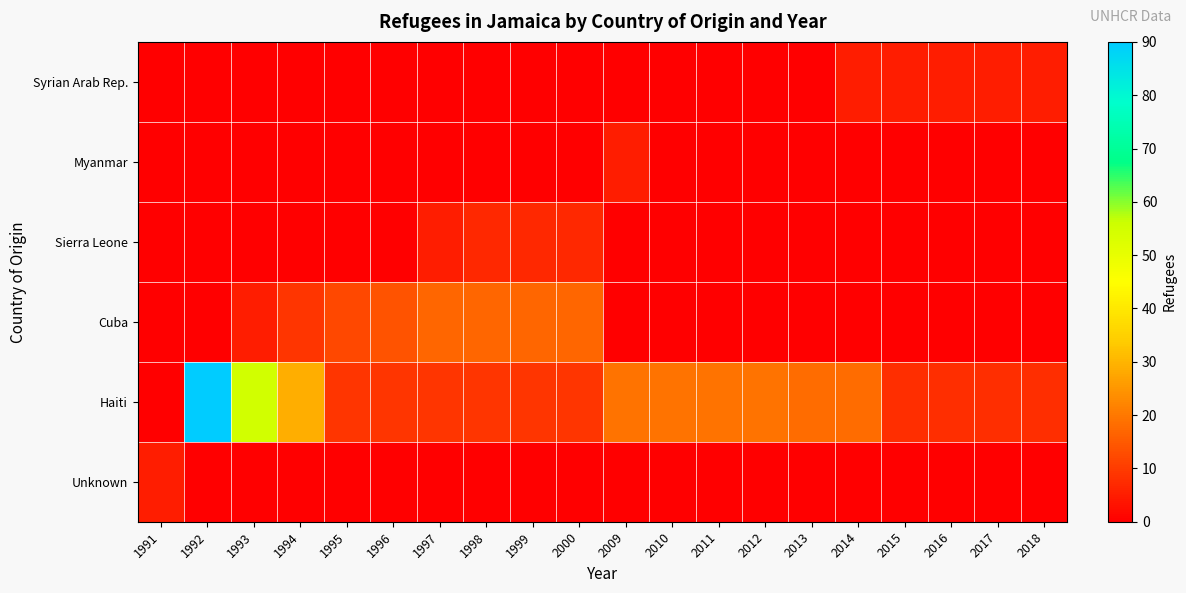

Which series has the largest total across all categories?

Haiti